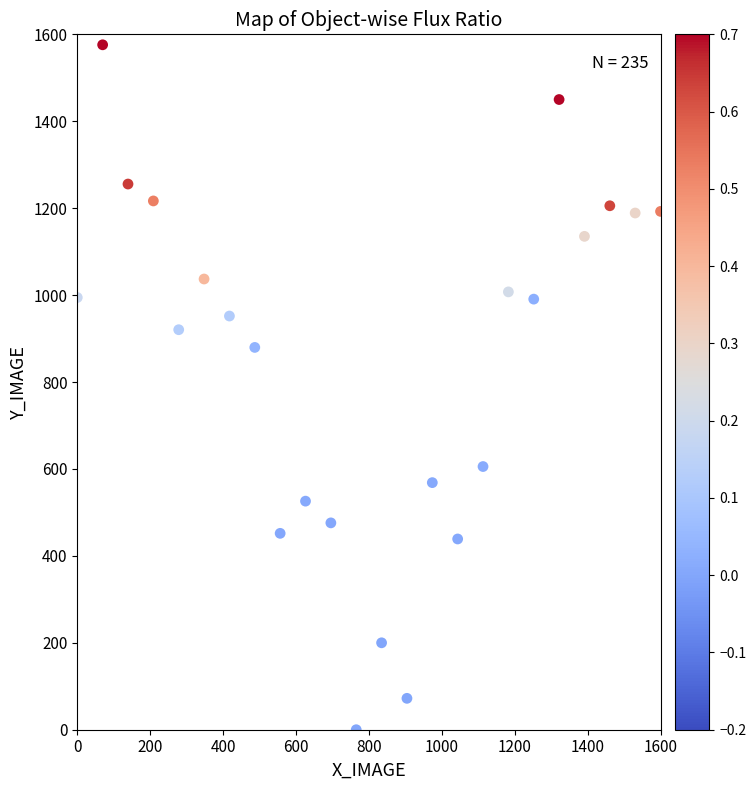

What Y value in the scatter plot is closest to 787?

879.6